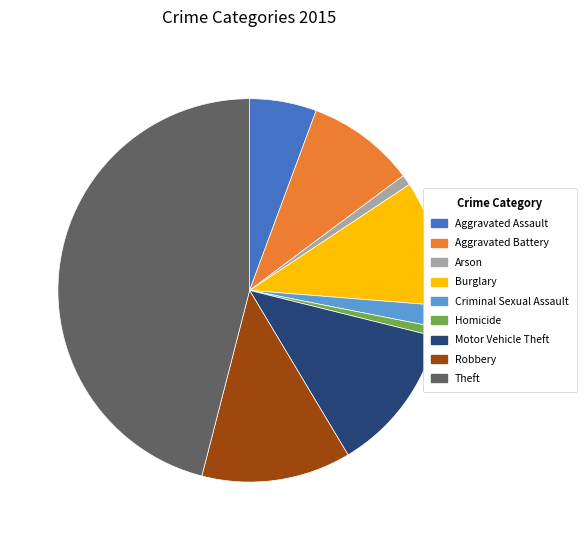

Combined, do Aggravated Assault and Motor Vehicle Theft account for over 50%?

No